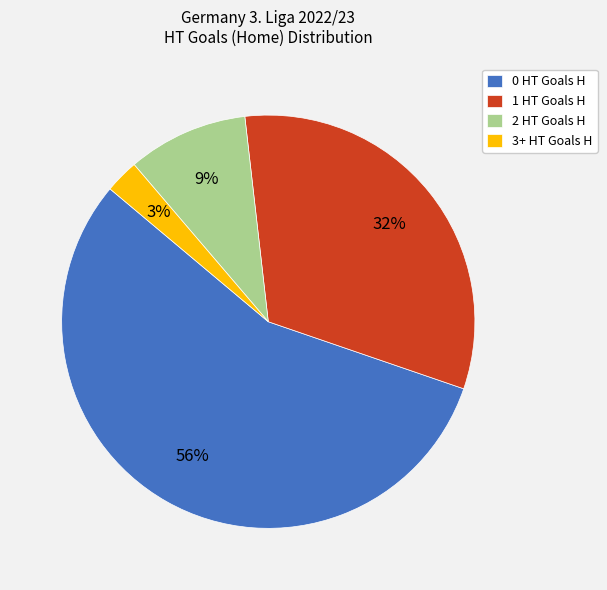

Between 3+ HT Goals H and 1 HT Goals H, which is larger?

1 HT Goals H